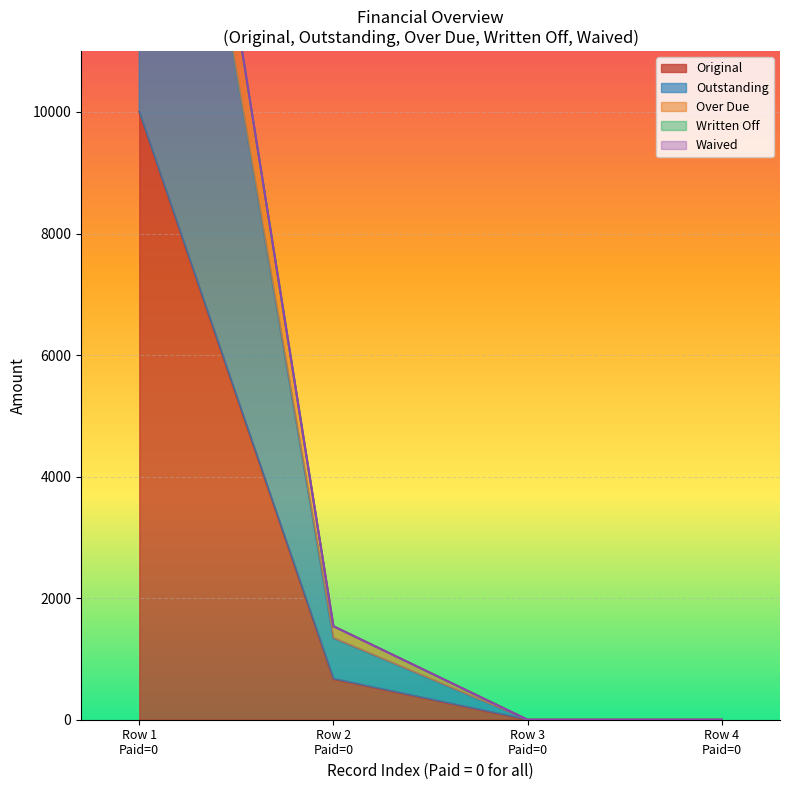

How many categories are shown in the chart?

4